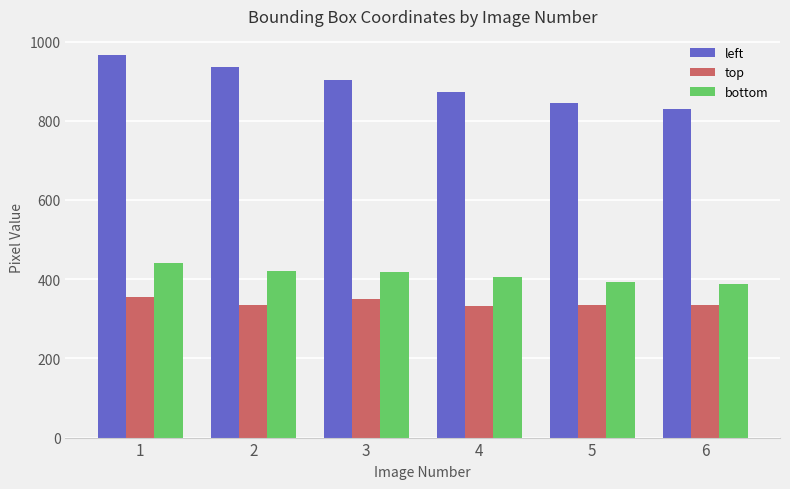

Rank the series by their maximum value, from highest to lowest.

left, bottom, top